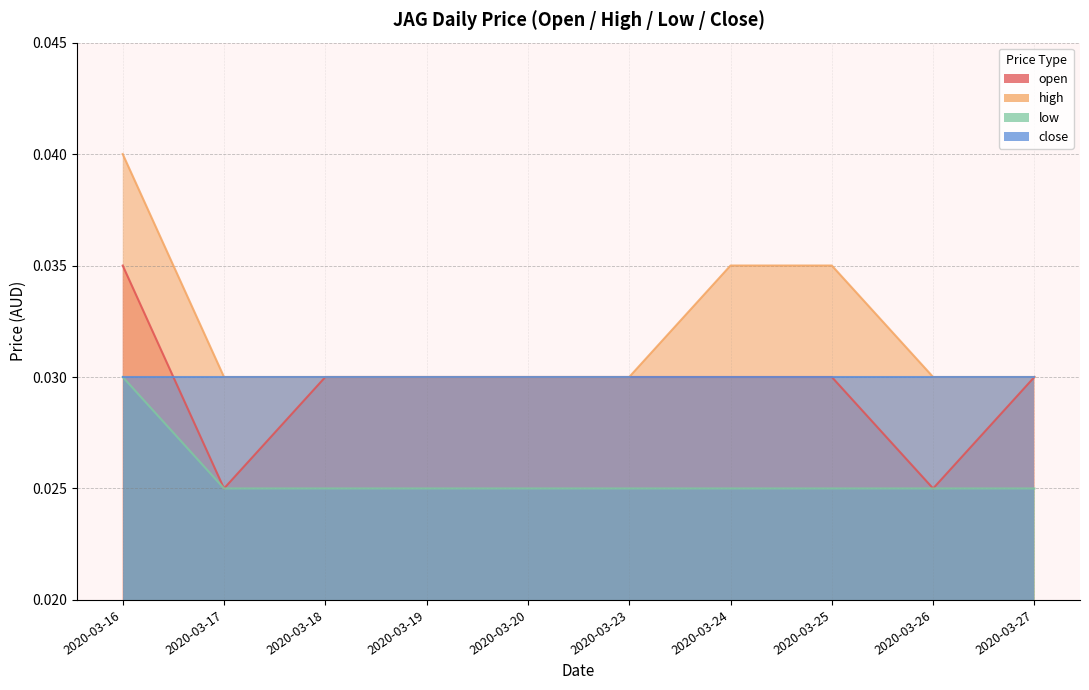

True or false: low and high cross at least once.

False